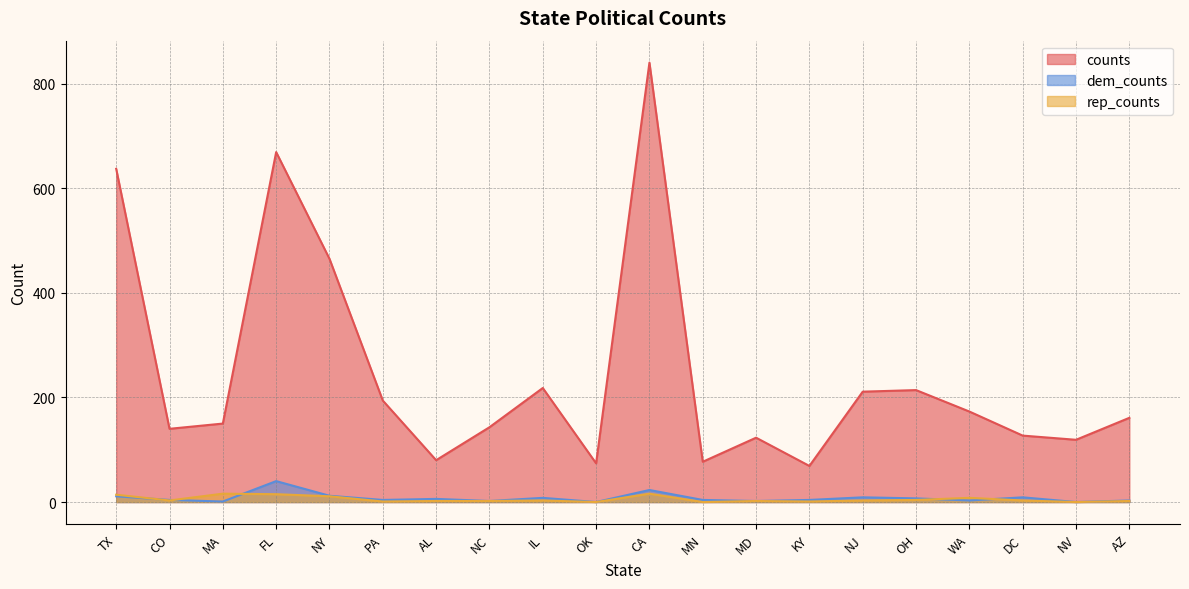

What is the difference between the rep_counts values at OK and DC?

3